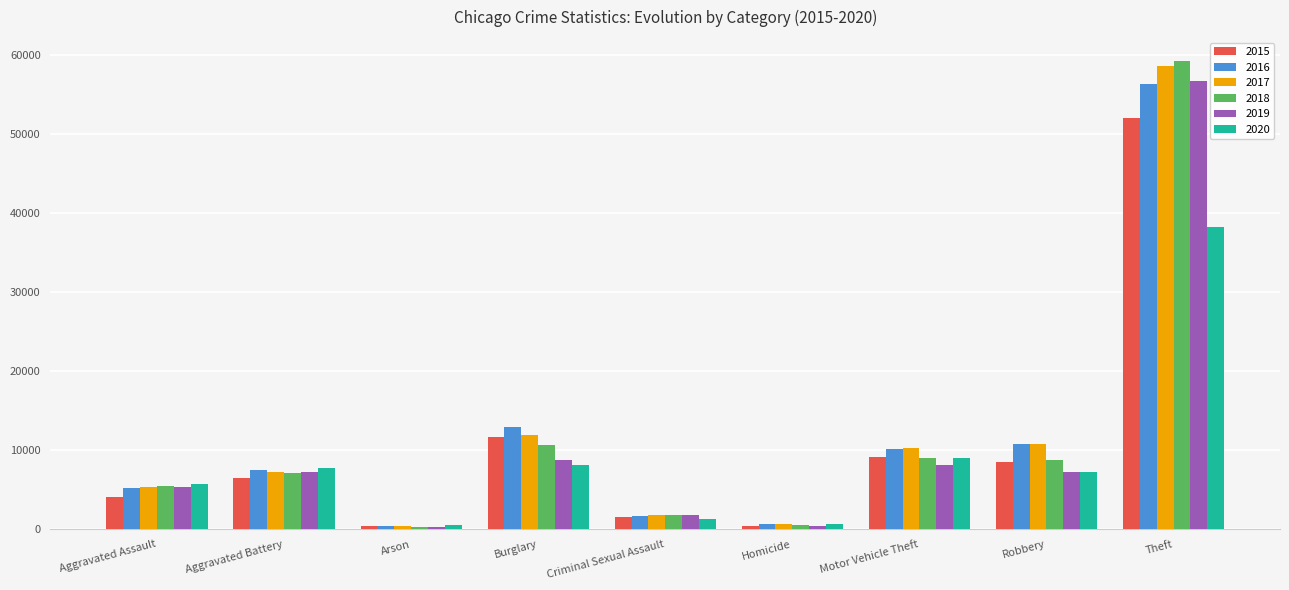

At which label is 2015 closest to 26227?

Burglary